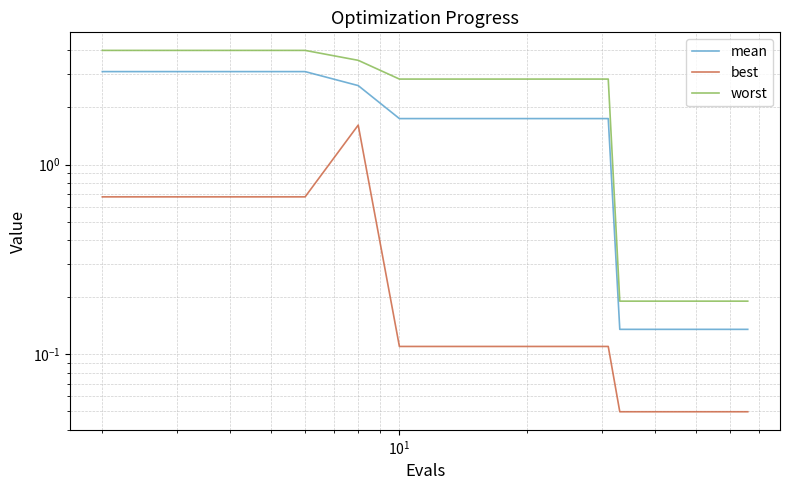

Is it true that best equals 0.1 at 26?

False